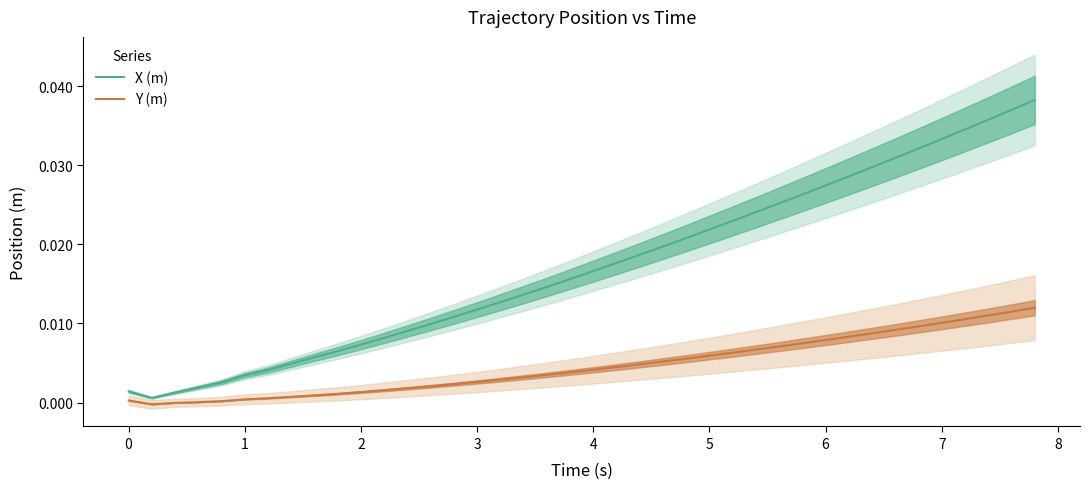

What is the label of the 33rd point from the right?

6